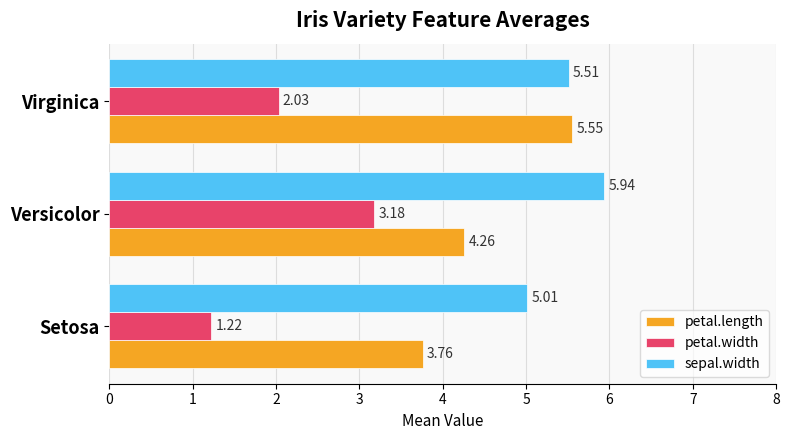

At which category does the chart reach its peak across all series?

Versicolor